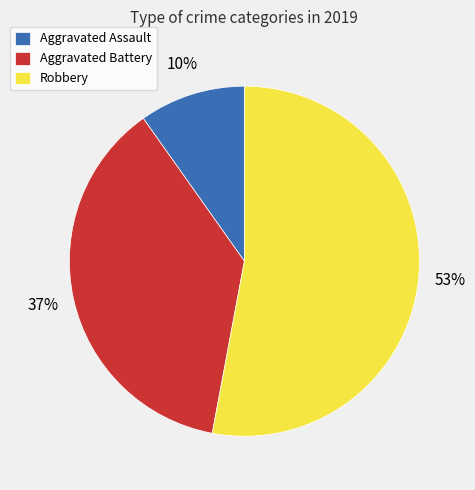

Is it true that Aggravated Assault is 1% of the pie?

False